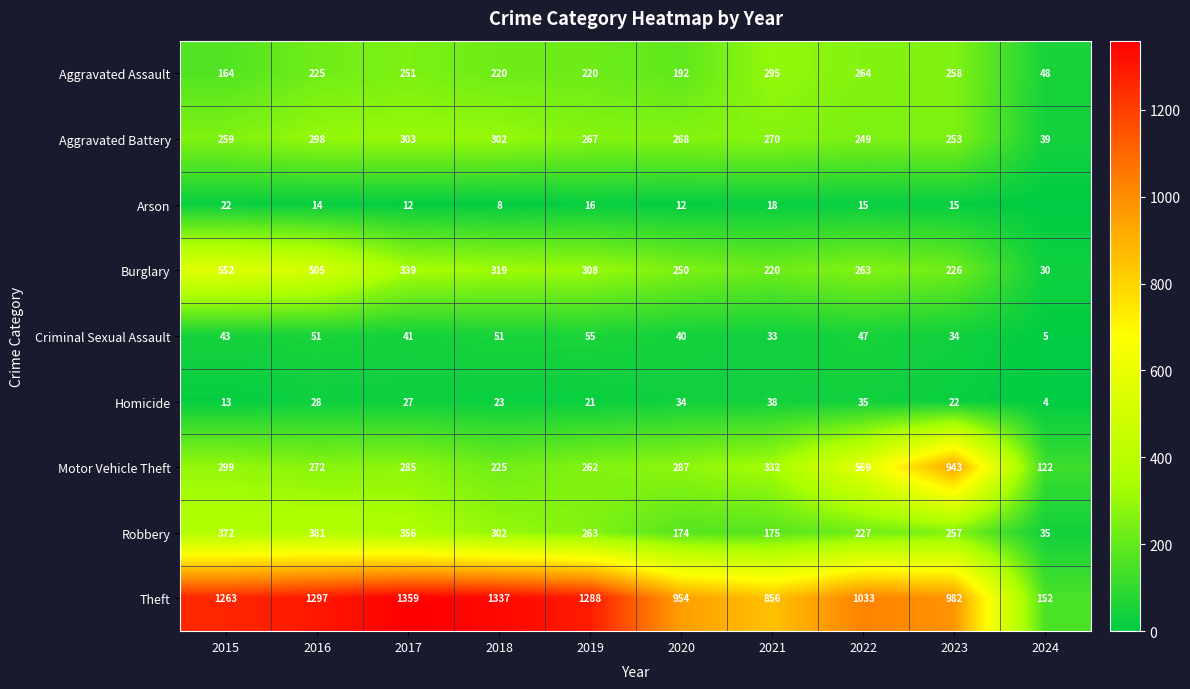

What is the difference between the Aggravated Assault values at 2024 and 2023?

210